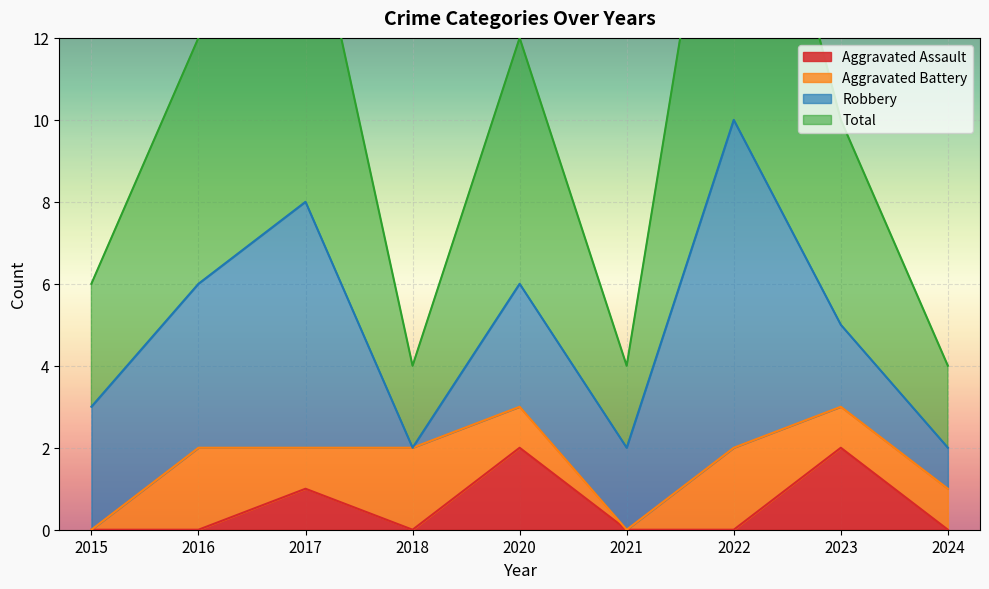

Which series has the largest range (max minus min)?

Total